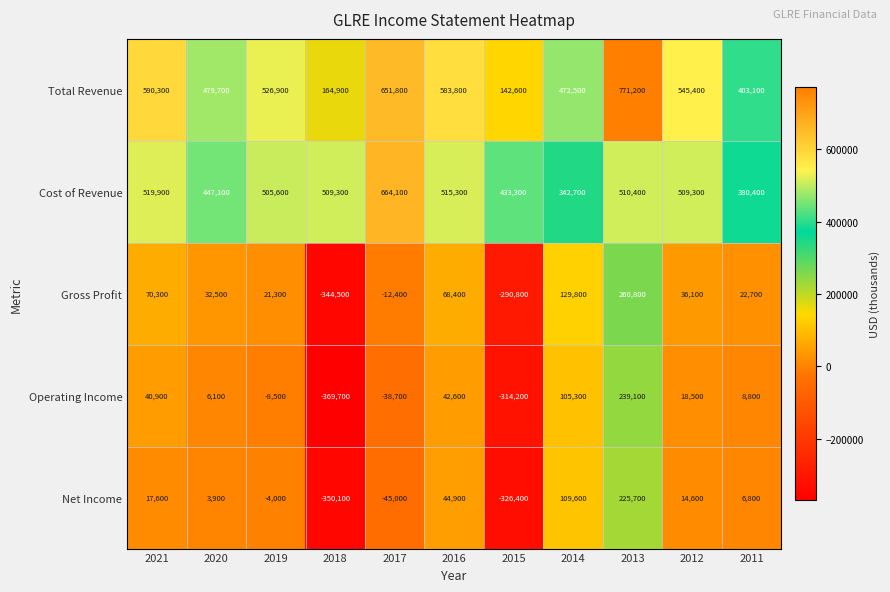

What is the sum of the Net Income values at 2020 and 2018?

-346200